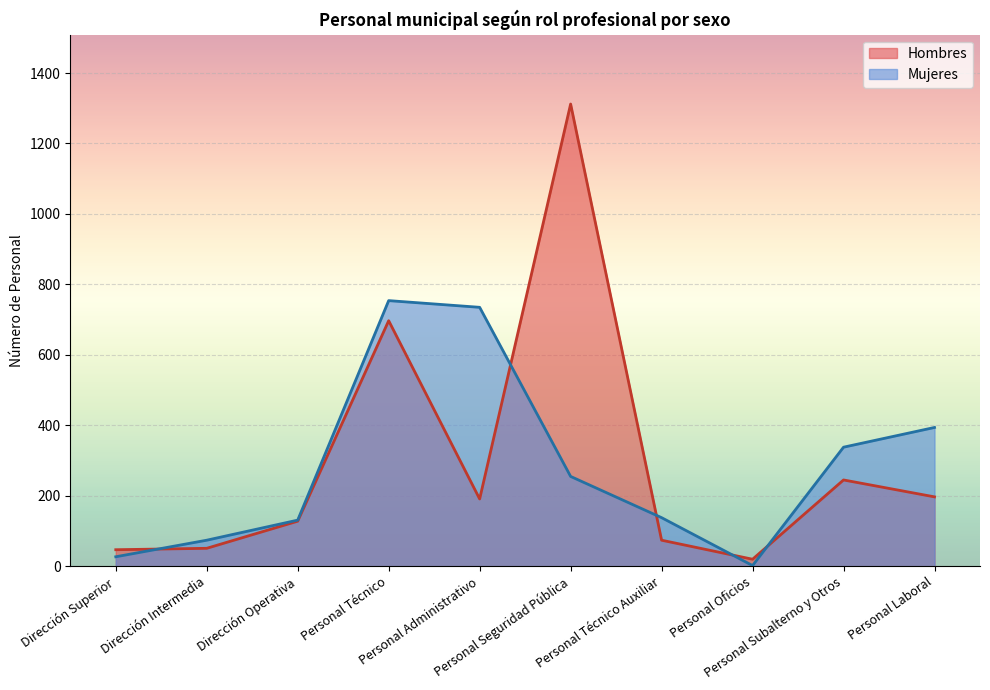

Rank the series at Personal Administrativo from highest to lowest value.

Mujeres, Hombres